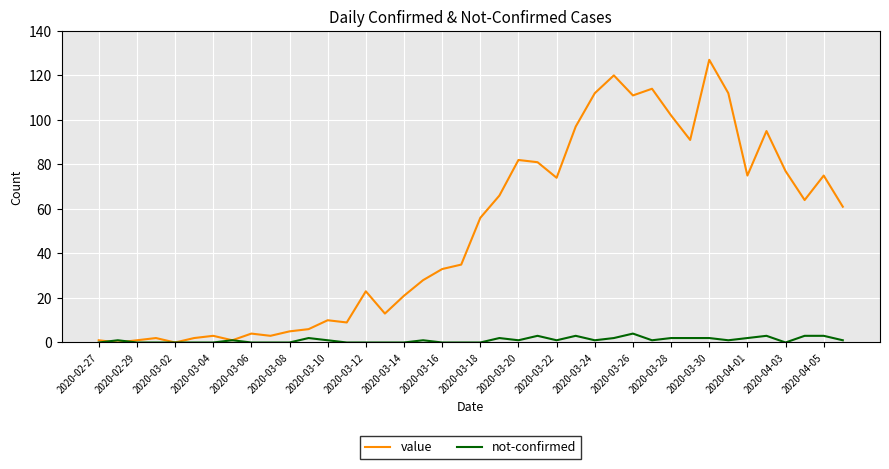

Which series has the largest range (max minus min)?

value